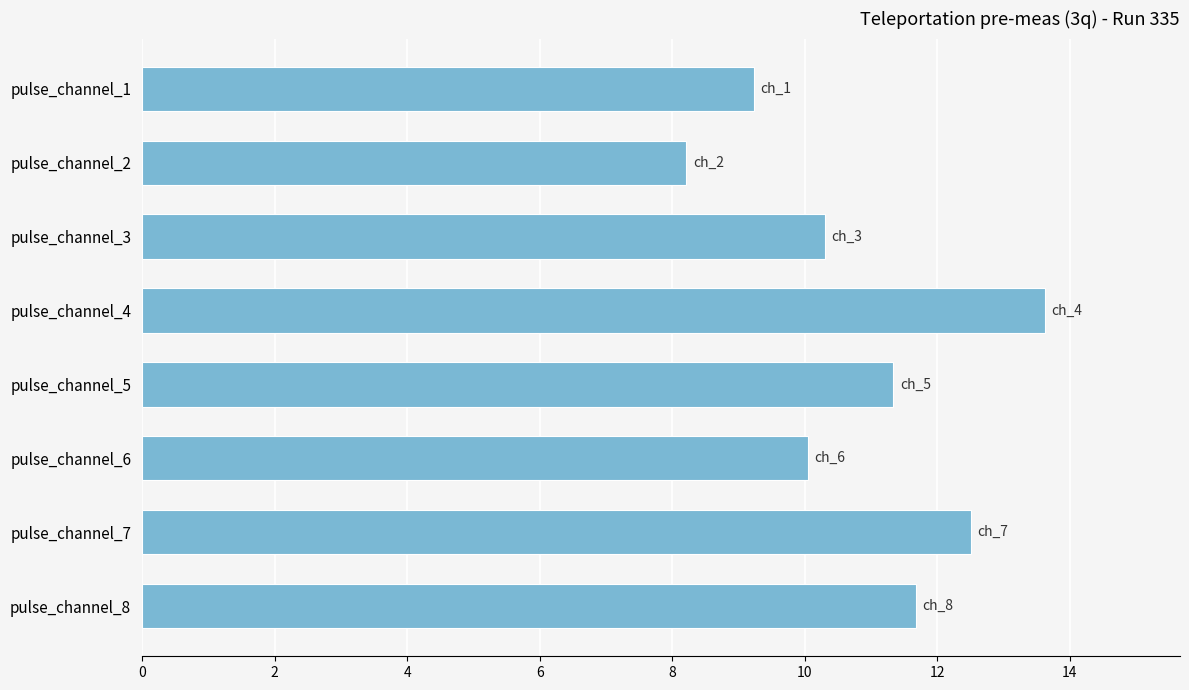

How many data points are less than 11?

4